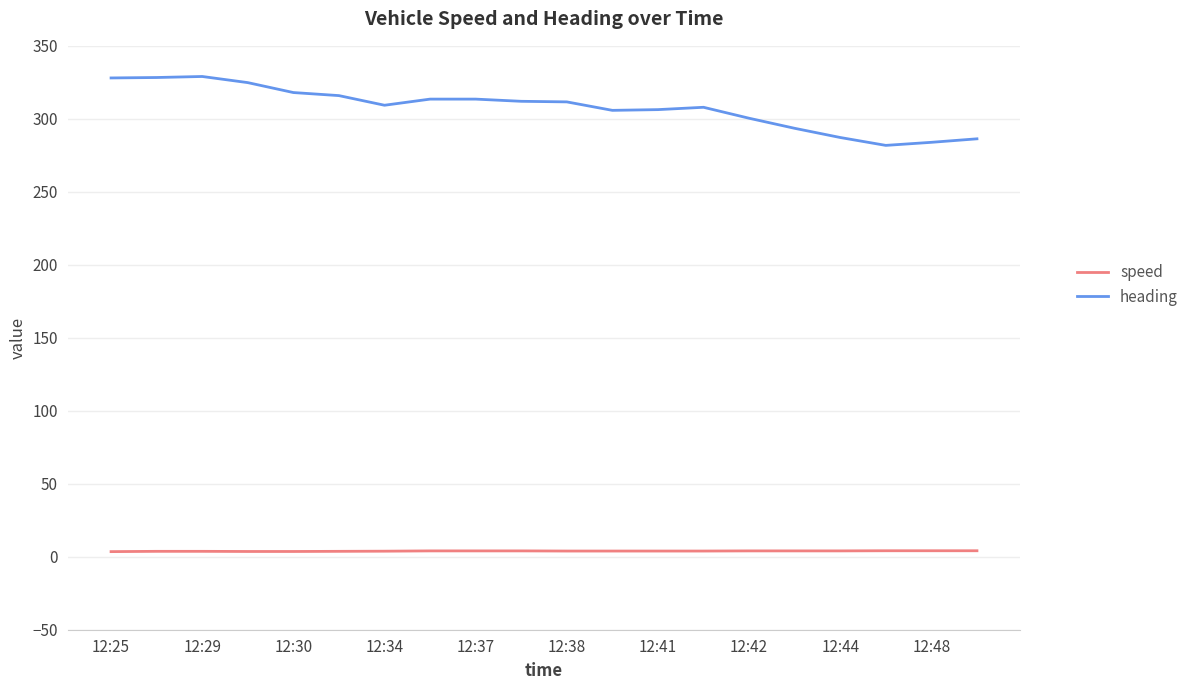

List the series in order of their peak value, highest first.

heading, speed